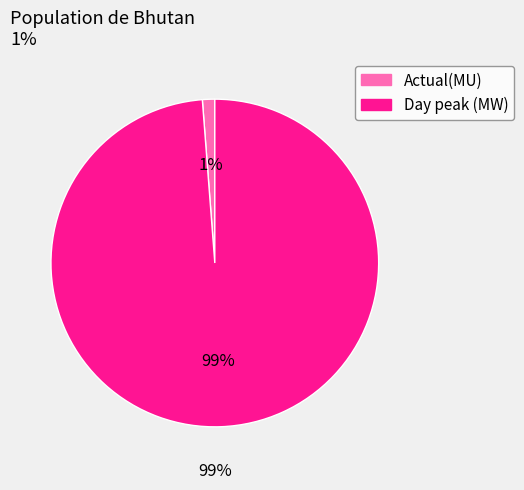

Which has a higher value, Day peak (MW) or Actual(MU)?

Day peak (MW)